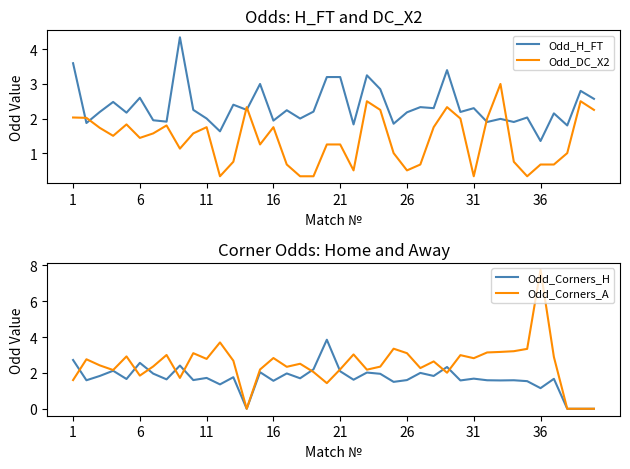

True or false: Odd_Corners_H has a value of 2.1 at 9.

False